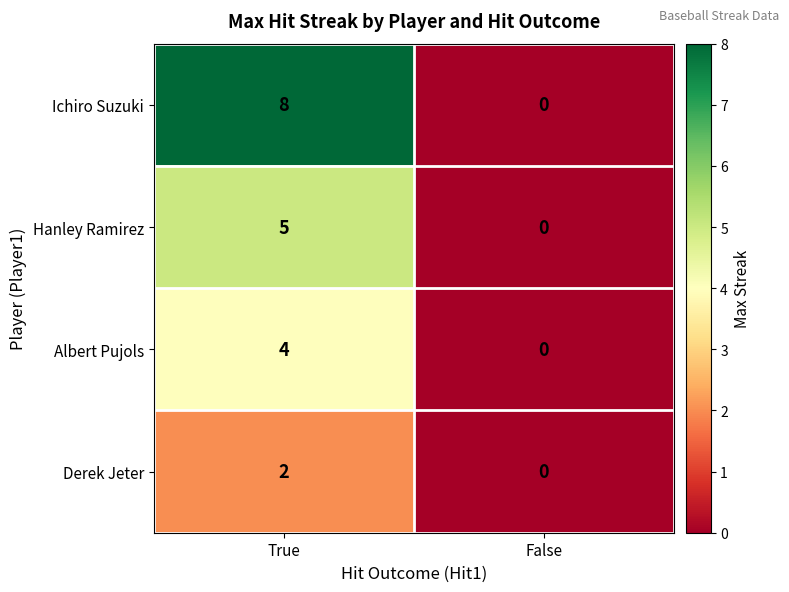

Between True and False, which series saw the biggest shift?

Ichiro Suzuki